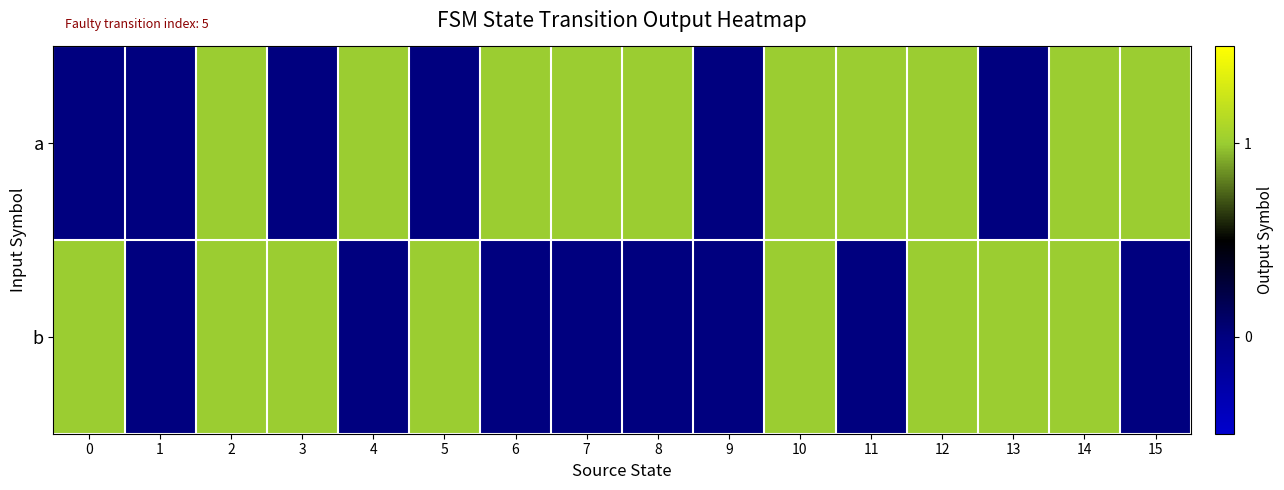

Rank the series by their maximum value, from highest to lowest.

a, b